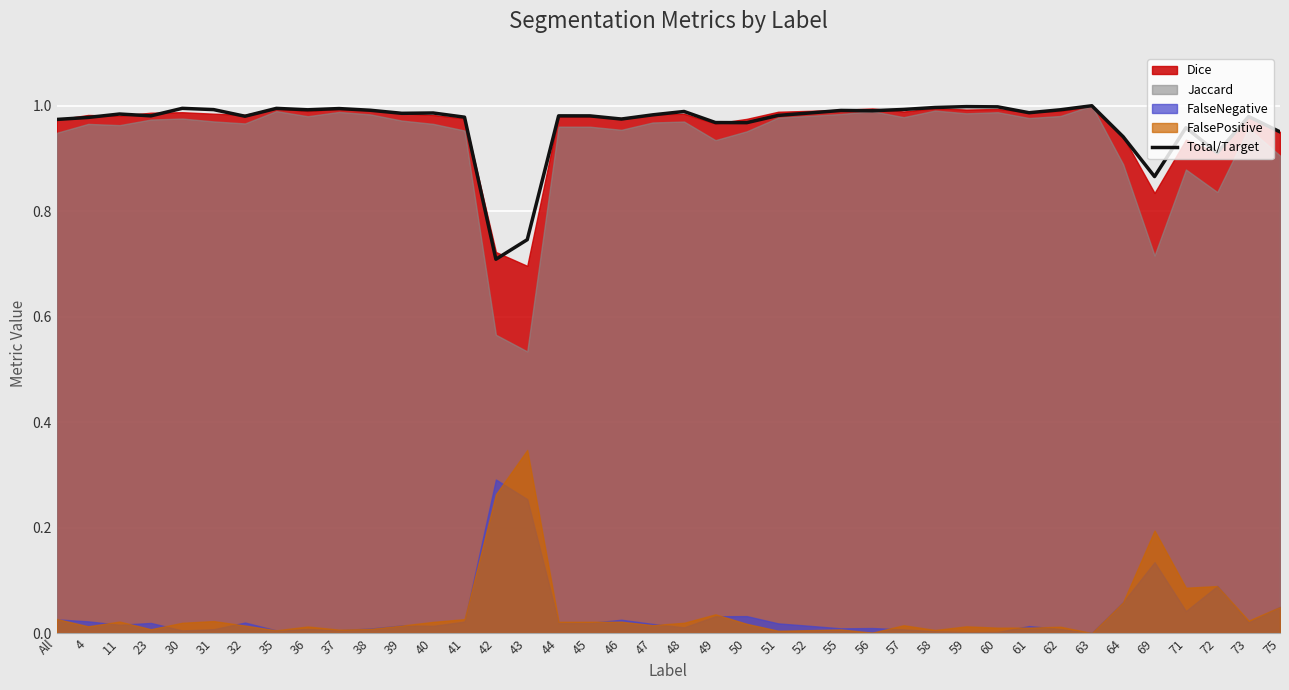

At which category does the data reach its first local valley?

23